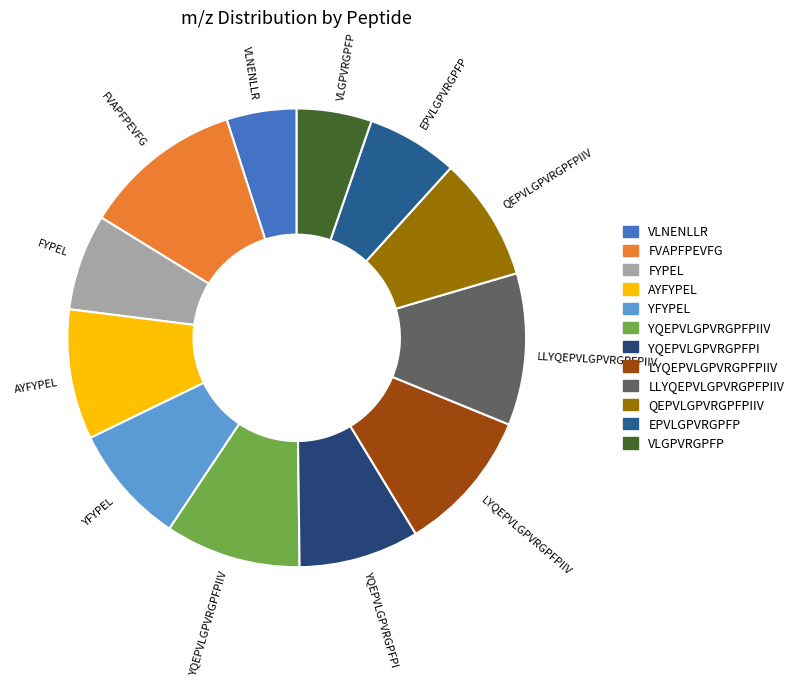

Count the number of slices in the pie.

12